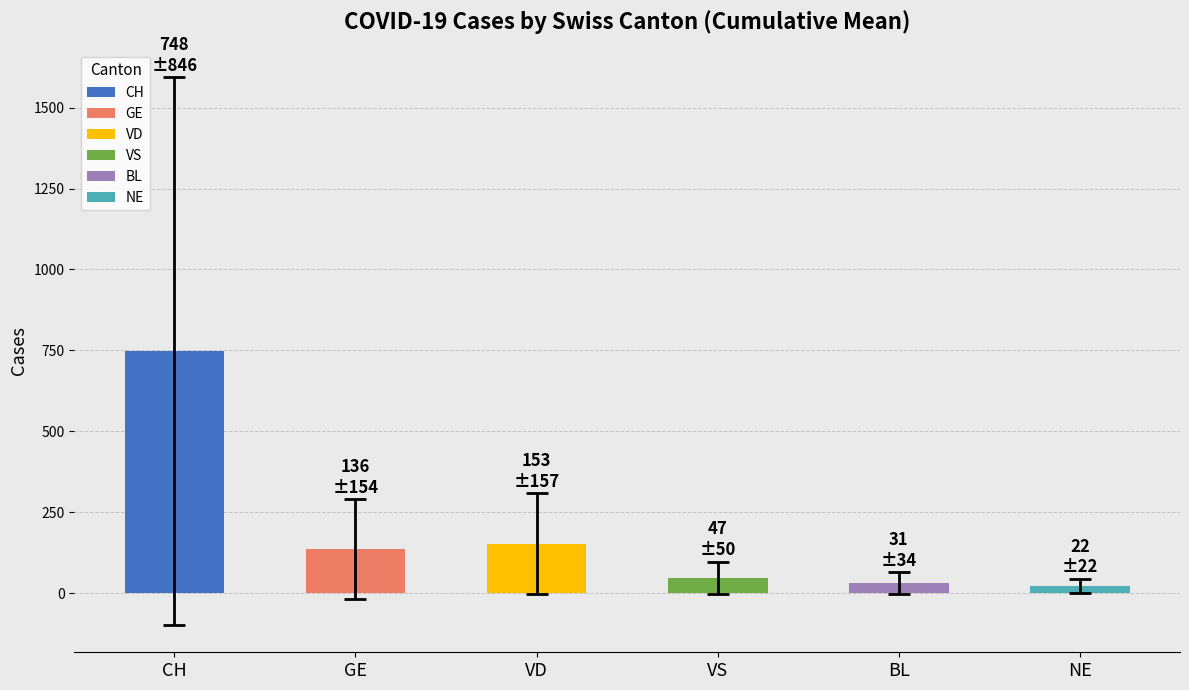

What is the sum of the values at VS and GE?

183.7